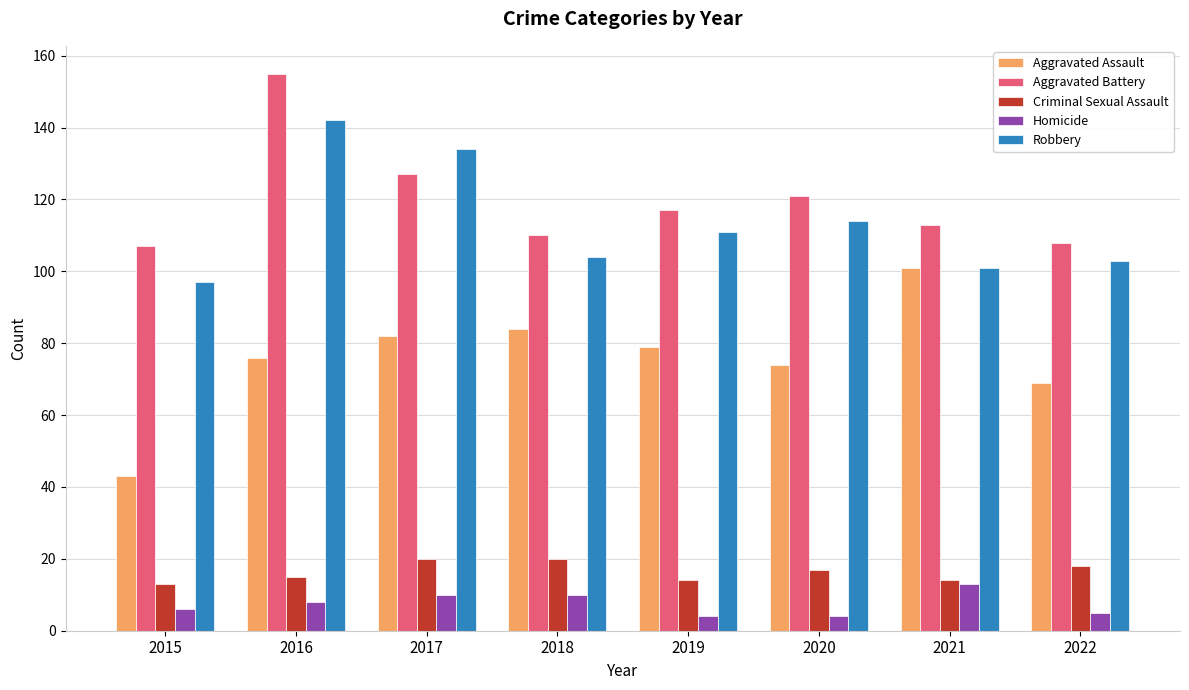

Read the Robbery value at 2016, to the nearest 10.

140